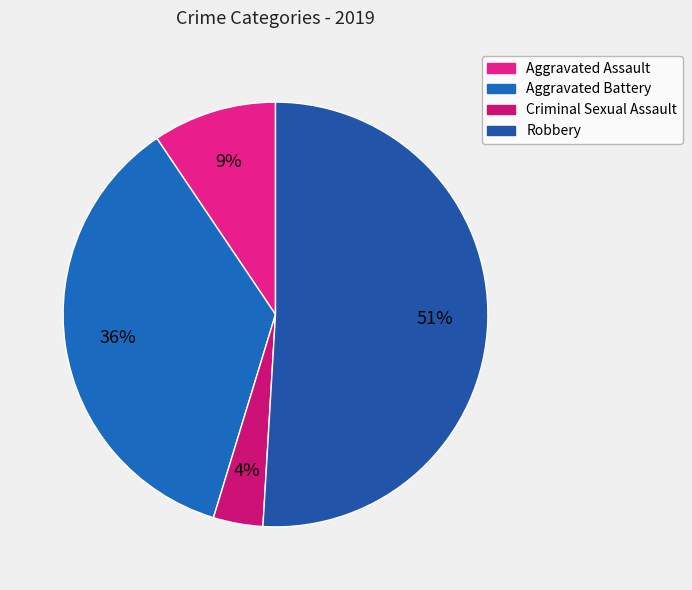

To the nearest percent, what percentage of the pie is Robbery?

51%